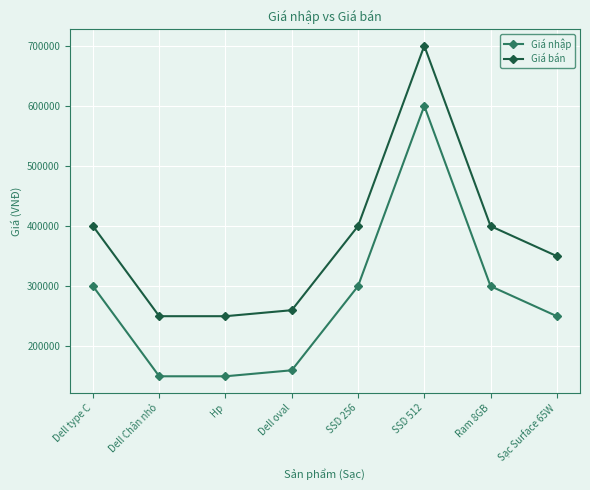

What is the sum of all Giá bán values?

3010000